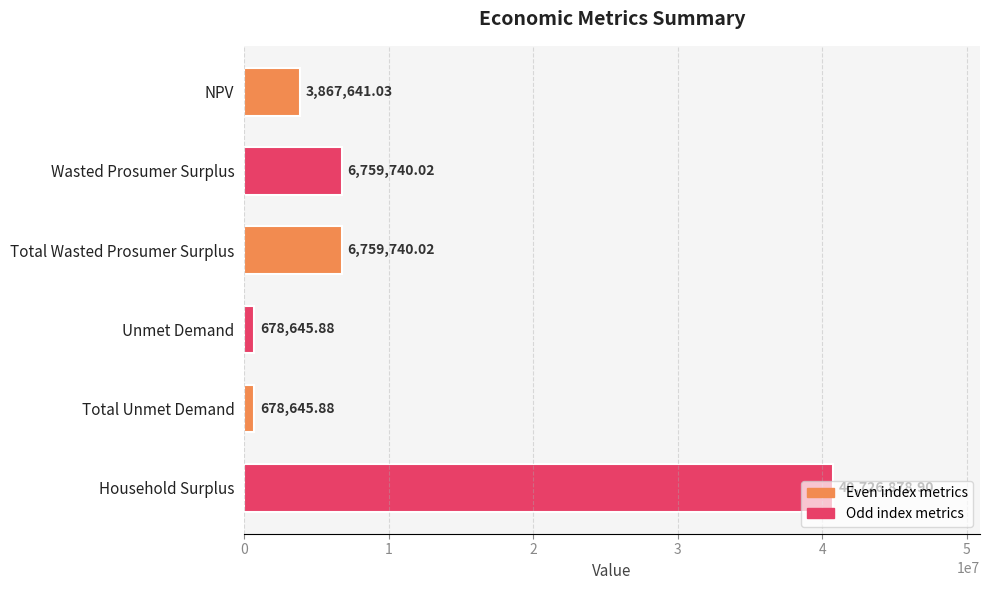

At which category does the chart reach its peak across all series?

Household Surplus